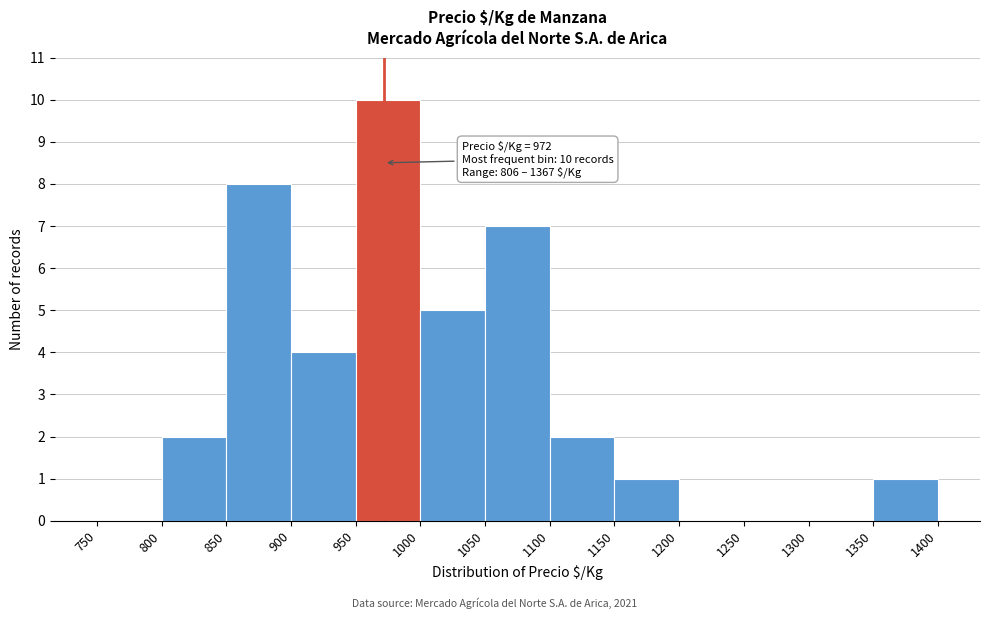

Which range on the x-axis has the tallest bar?

950 to 1000